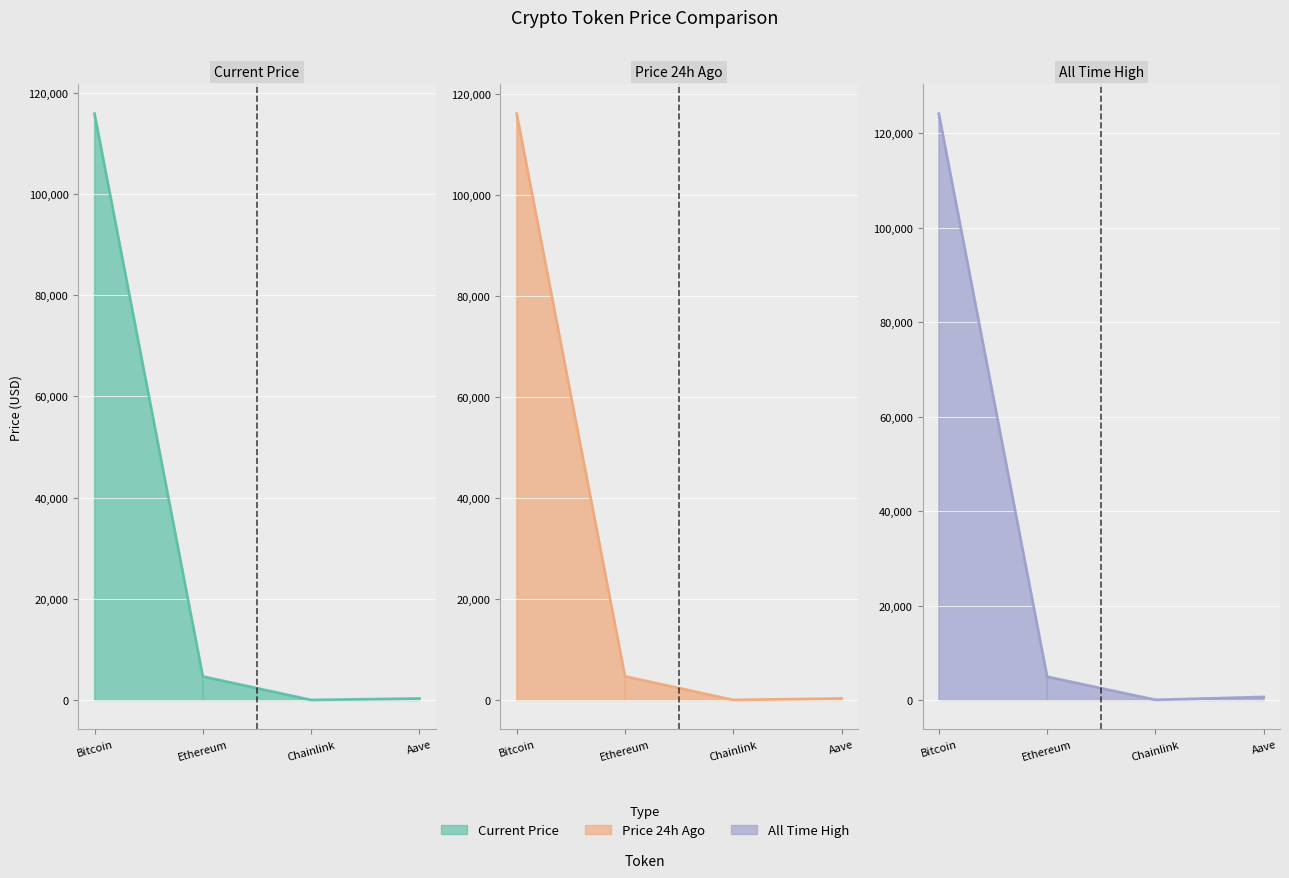

What is the total value across all series at Bitcoin?

356118.0